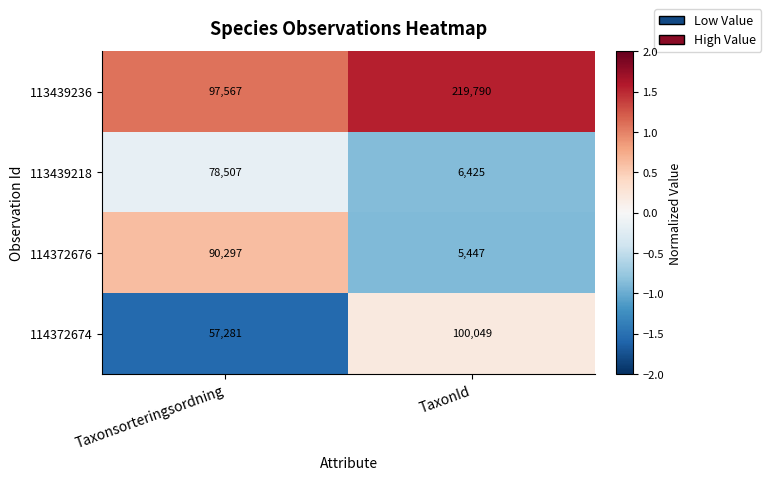

Which series has the largest total across all categories?

113439236